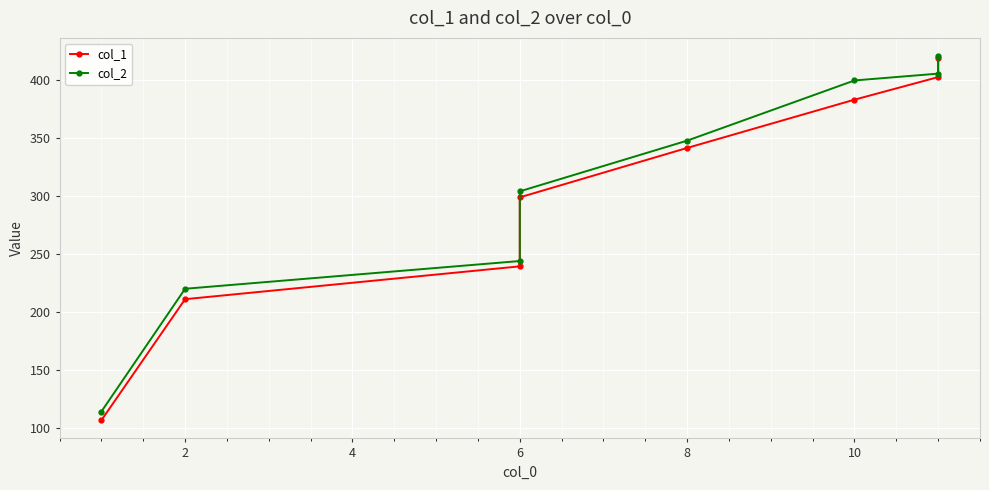

Count the number of data series in this chart.

2